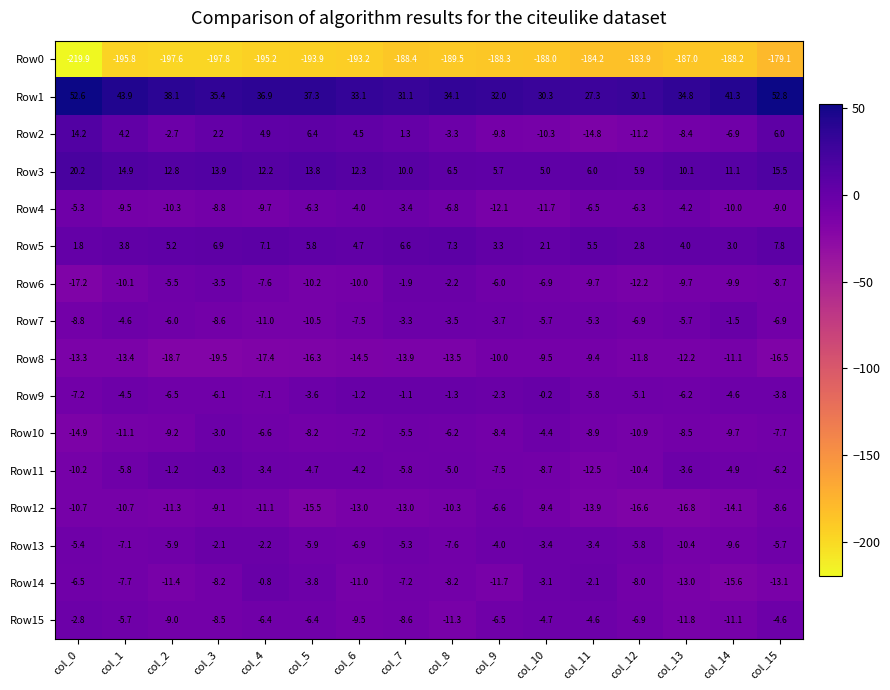

Which series has the largest total across all categories?

Row1